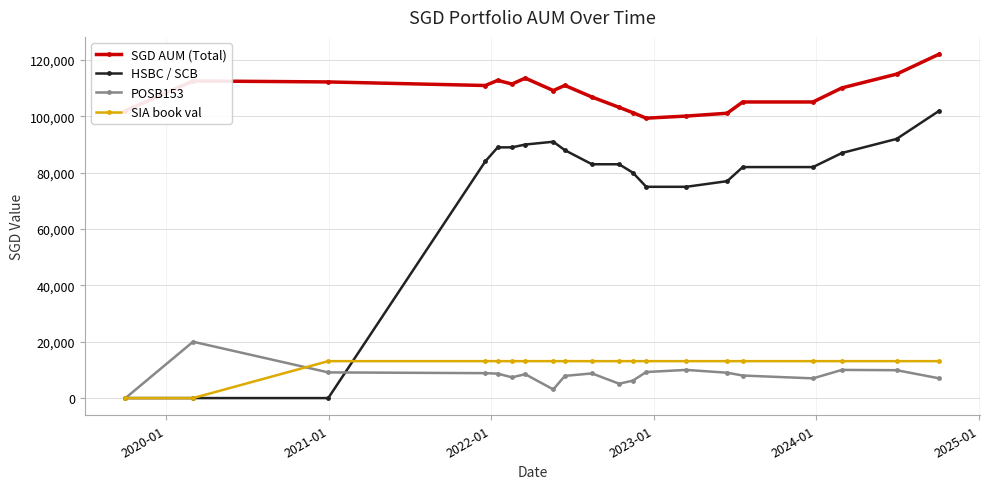

What is the maximum value for HSBC / SCB?

102000.0